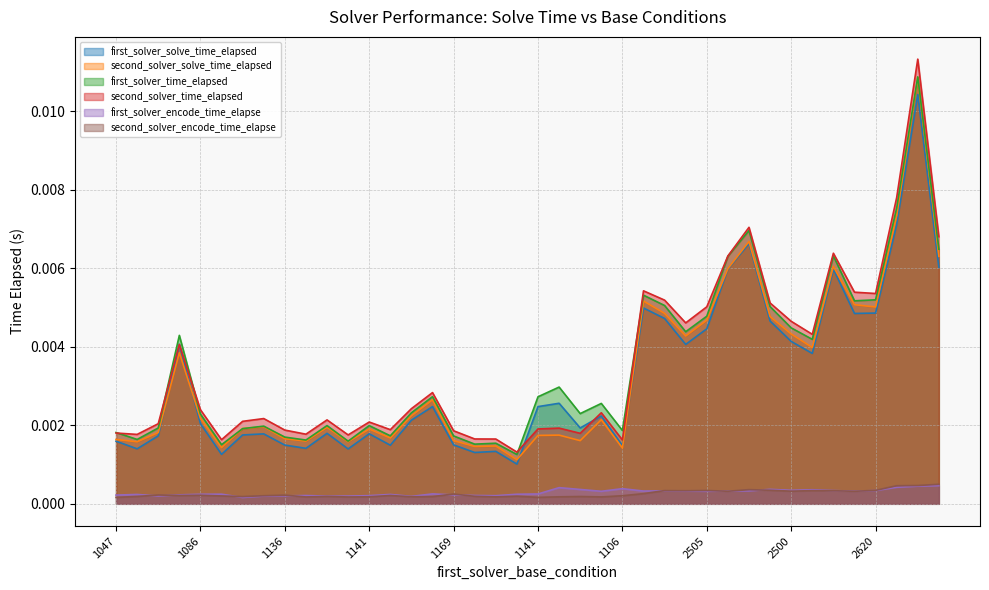

Between 2505 and 1142, which is larger?

2505